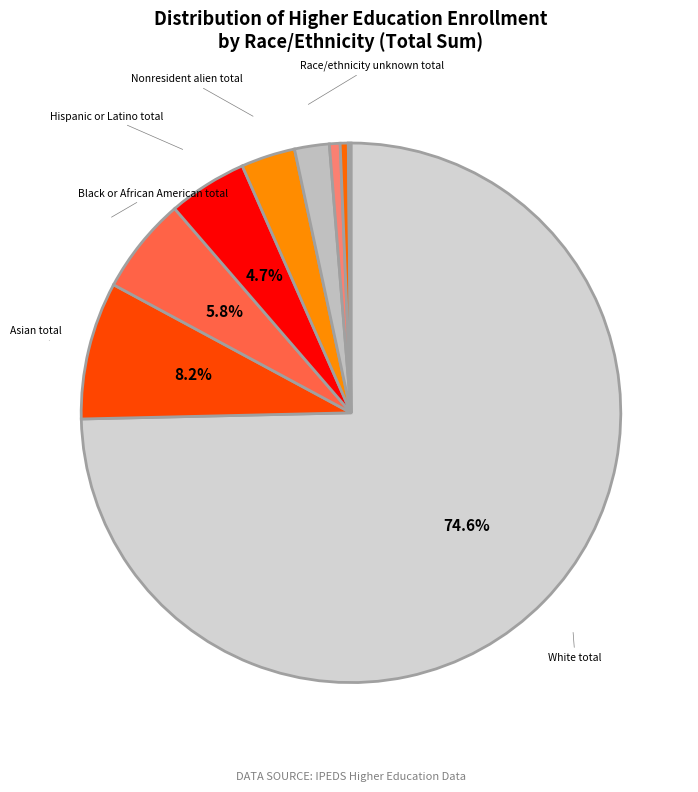

Rank the categories by value from lowest to highest.

Native Hawaiian or Other Pacific Islander total, American Indian or Alaska Native total, Two or more races total, Race/ethnicity unknown total, Nonresident alien total, Hispanic or Latino total, Black or African American total, Asian total, White total